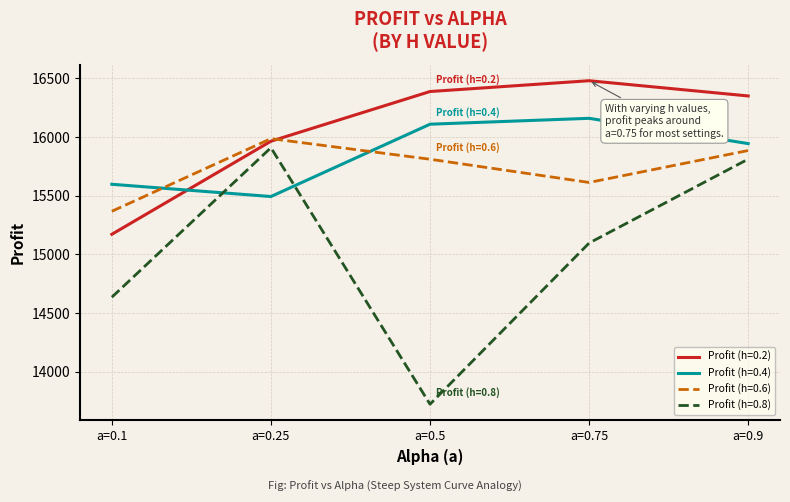

Which category has the lowest value in the Profit (h=0.6) series?

a=0.1